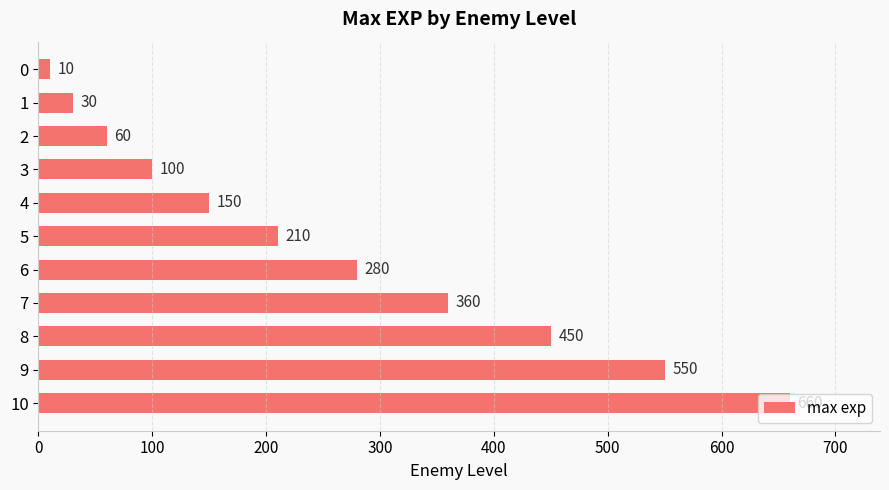

What is the average value?

260